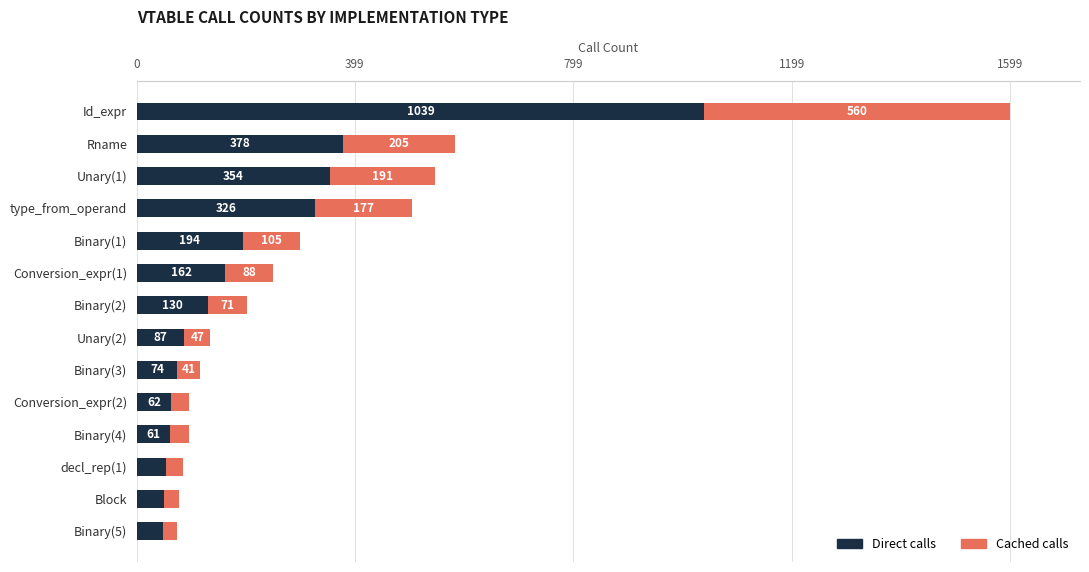

Rank the categories by Direct calls value from highest to lowest.

Id_expr, Rname, Unary(1), type_from_operand, Binary(1), Conversion_expr(1), Binary(2), Unary(2), Binary(3), Conversion_expr(2), Binary(4), decl_rep(1), Block, Binary(5)